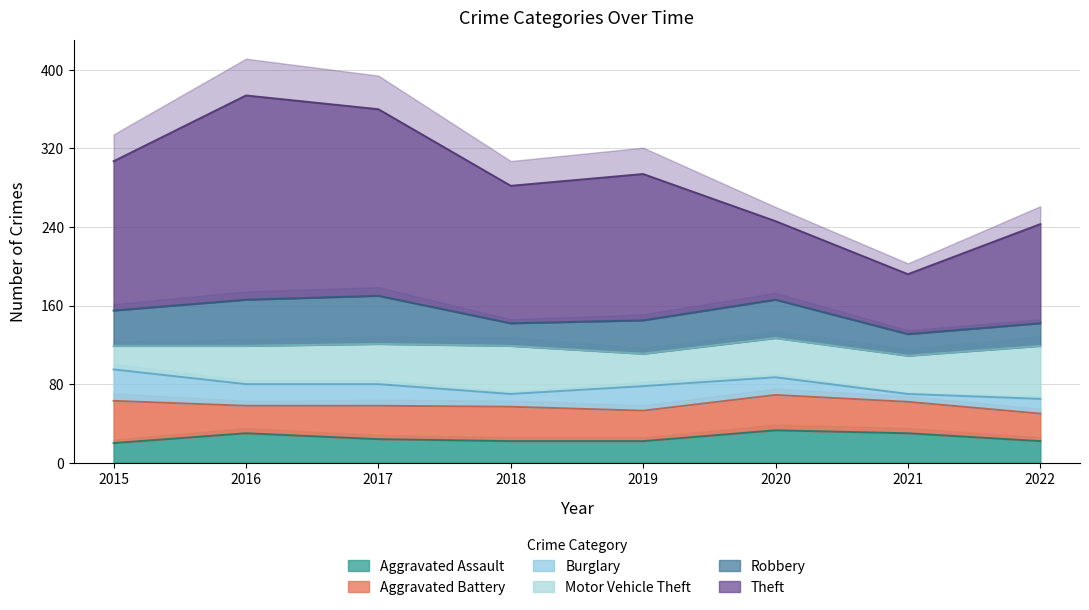

Does the chart have visible grid lines?

Yes